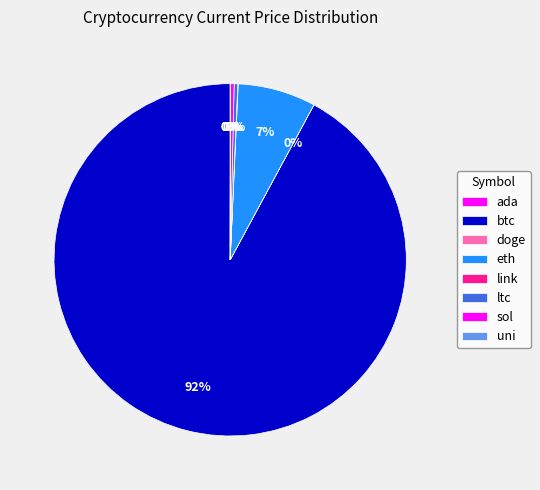

Approximately how many times larger is the value at sol compared to link?

8.2